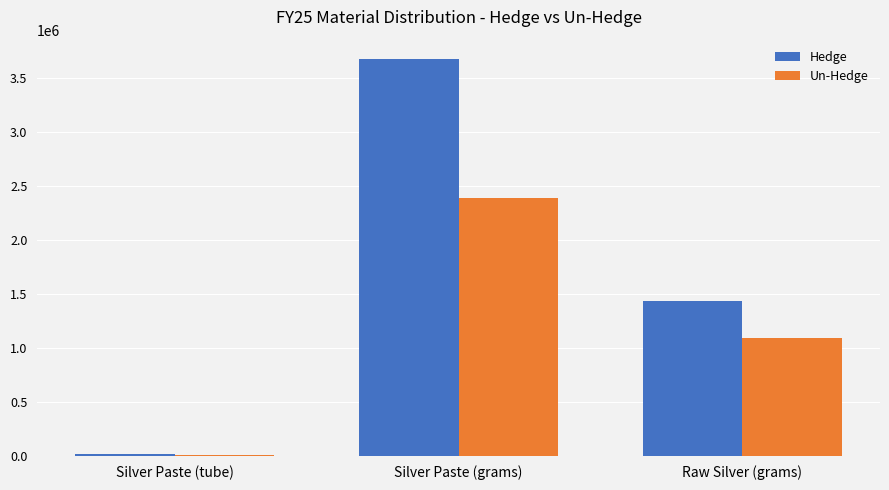

At which category is the sum across all series the highest?

Silver Paste (grams)